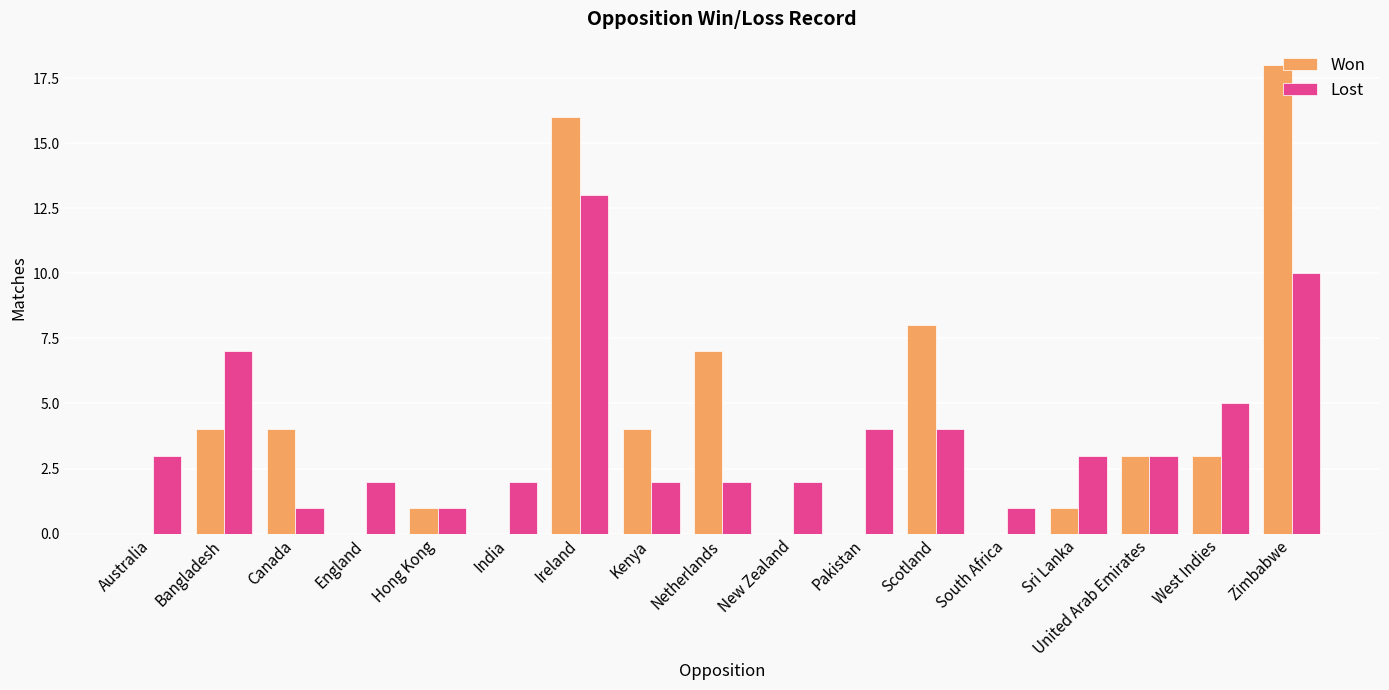

Are the bars horizontal?

No